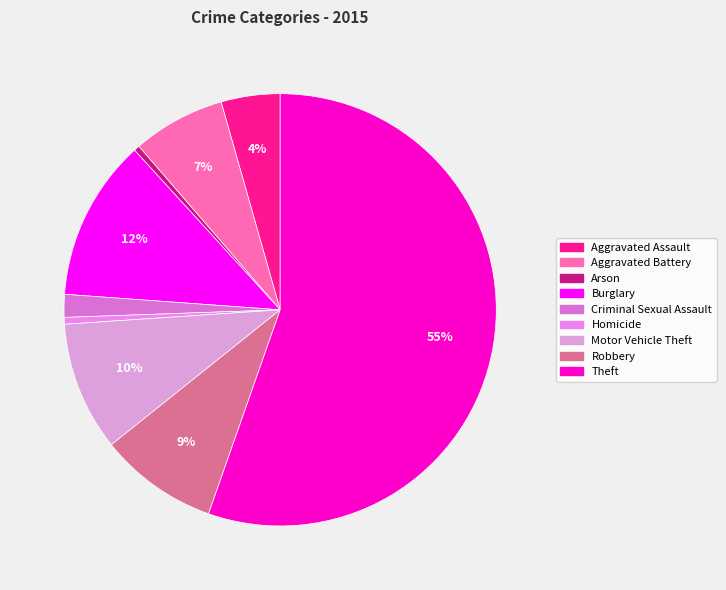

Between Criminal Sexual Assault and Robbery, which is larger?

Robbery